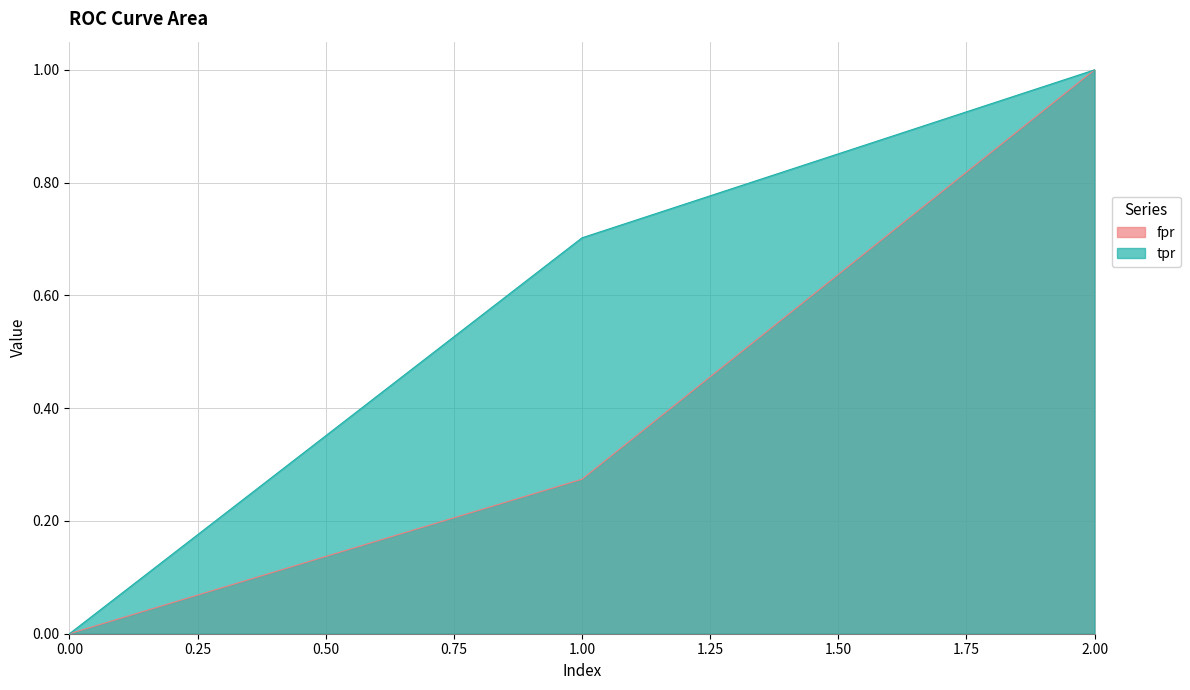

What are all the series names shown in the legend?

fpr, tpr